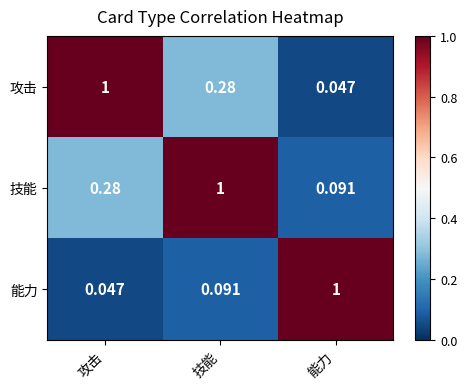

At which label is 攻击 closest to 0?

能力